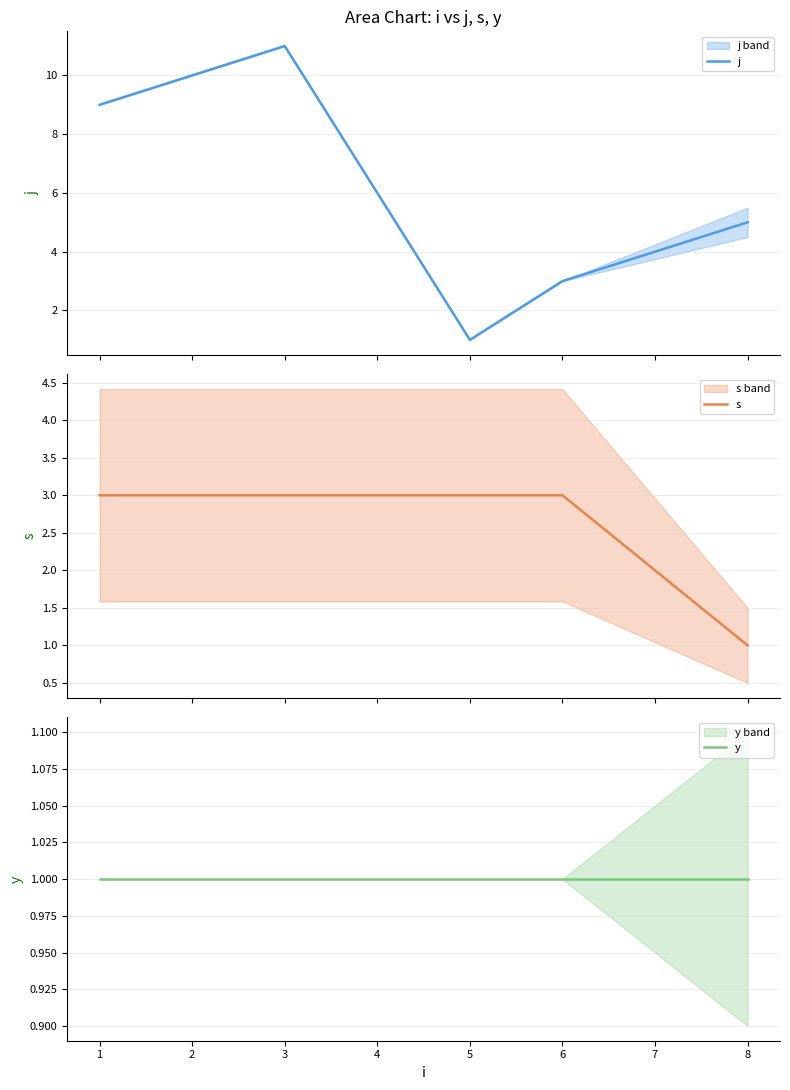

At how many categories does at least one series exceed 7?

2